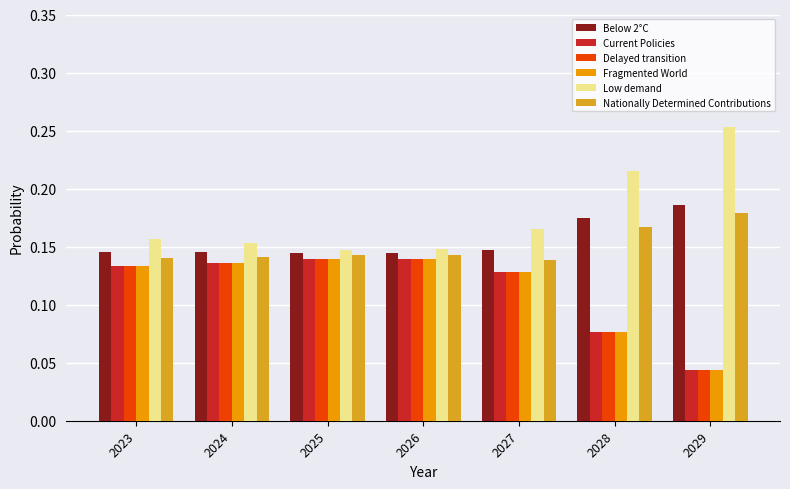

How many distinct data groups are displayed?

6